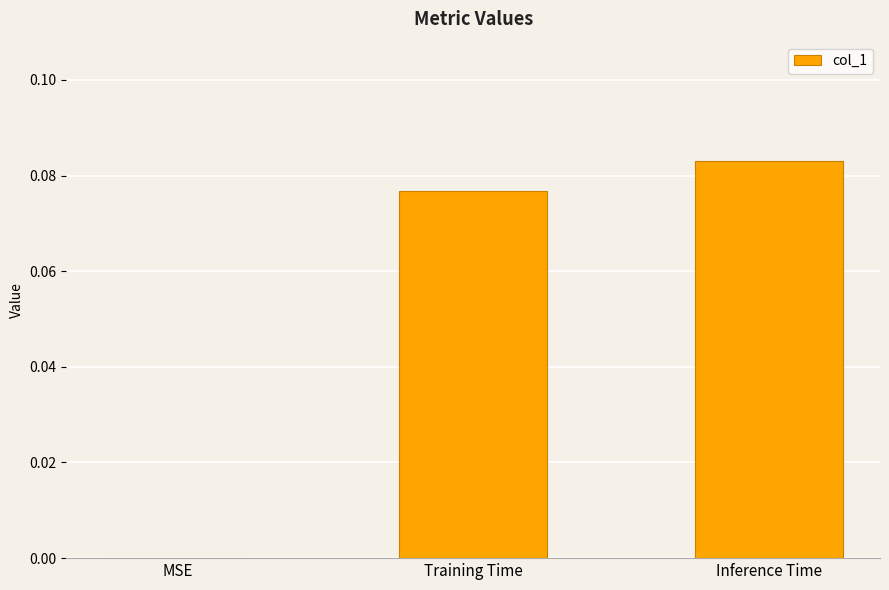

At which category does the chart reach its peak across all series?

Inference Time